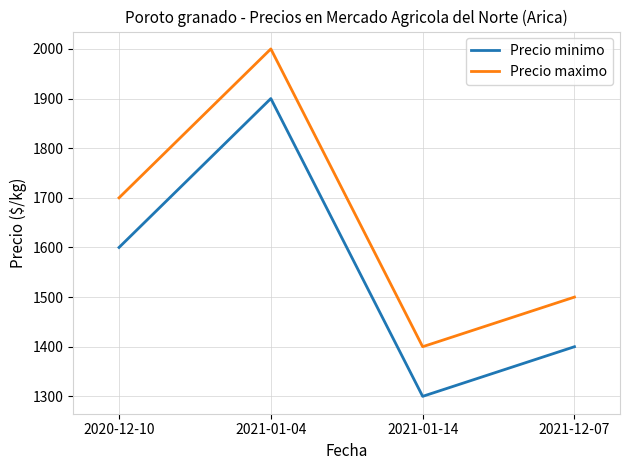

Does the chart display data point markers on the line(s)?

No